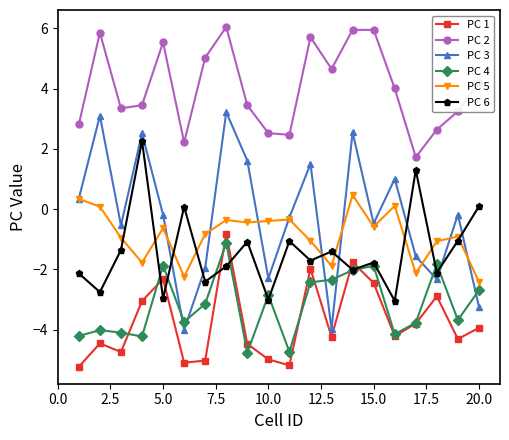

True or false: PC 4 and PC 2 intersect in this chart.

False